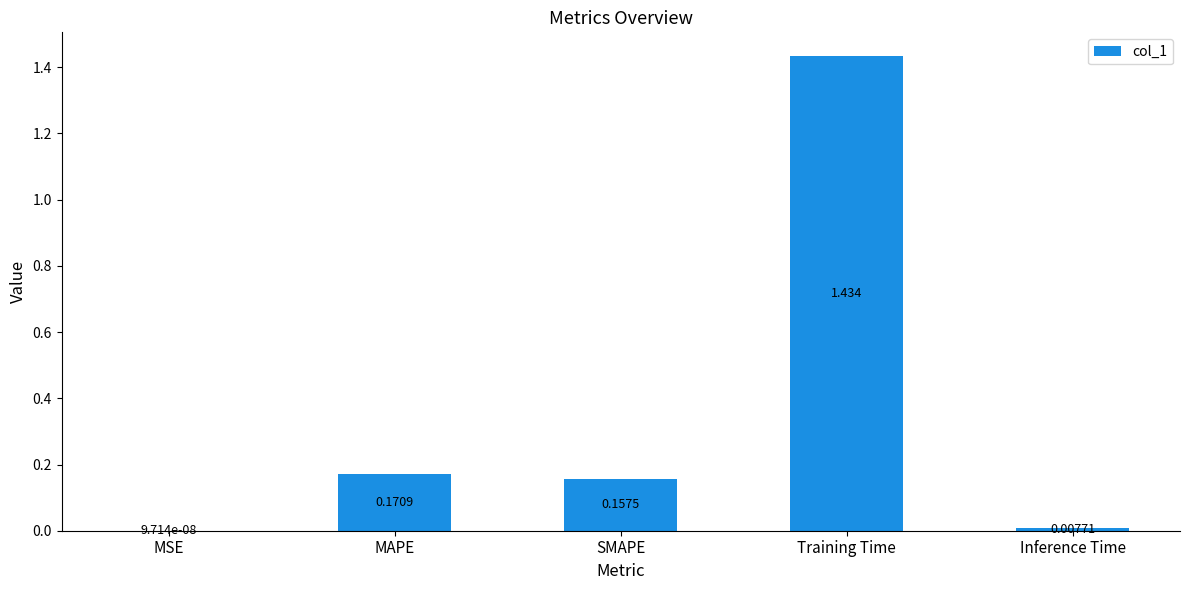

Where is the data nearest to the value 0?

MSE